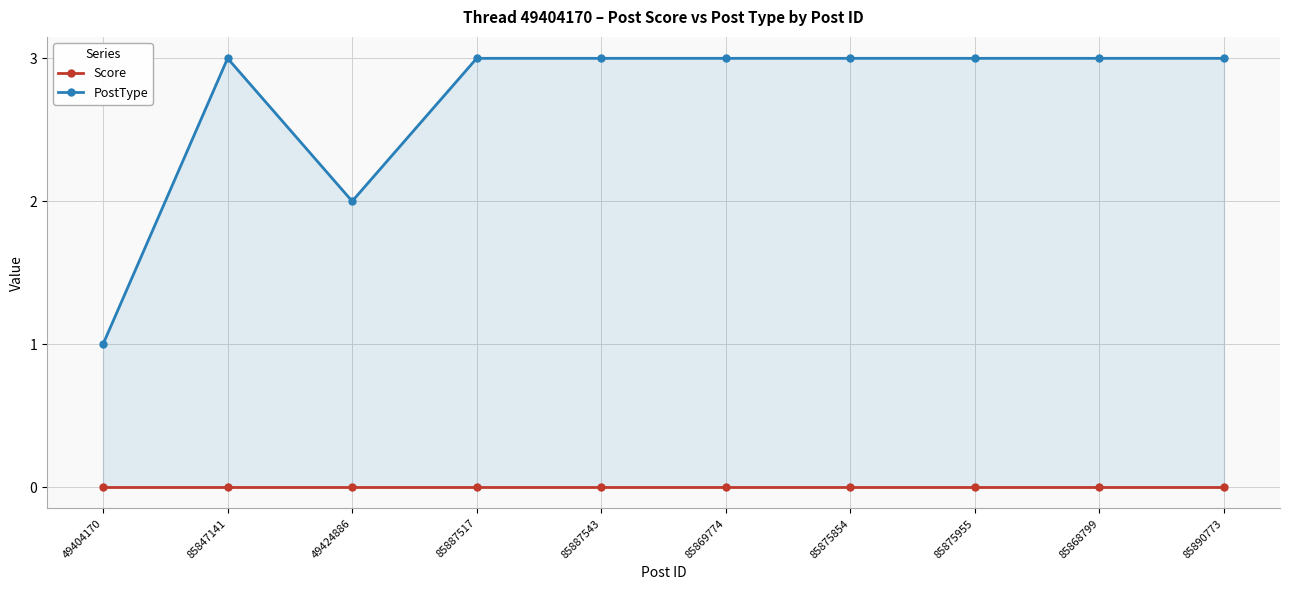

What is the difference between the maximum and minimum values in the PostType series?

2